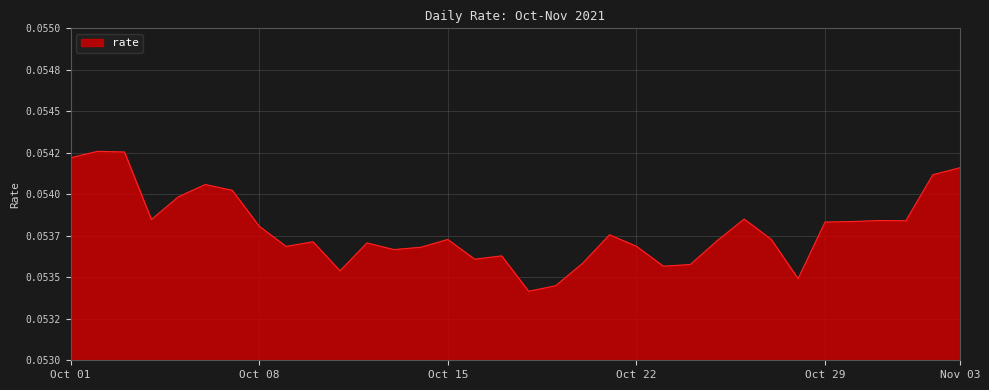

Reading left to right, extract all data points from this chart.

0.1	0.1	0.1	0.1	0.1	0.1	0.1	0.1	0.1	0.1	0.1	0.1	0.1	0.1	0.1	0.1	0.1	0.1	0.1	0.1	0.1	0.1	0.1	0.1	0.1	0.1	0.1	0.1	0.1	0.1	0.1	0.1	0.1	0.1